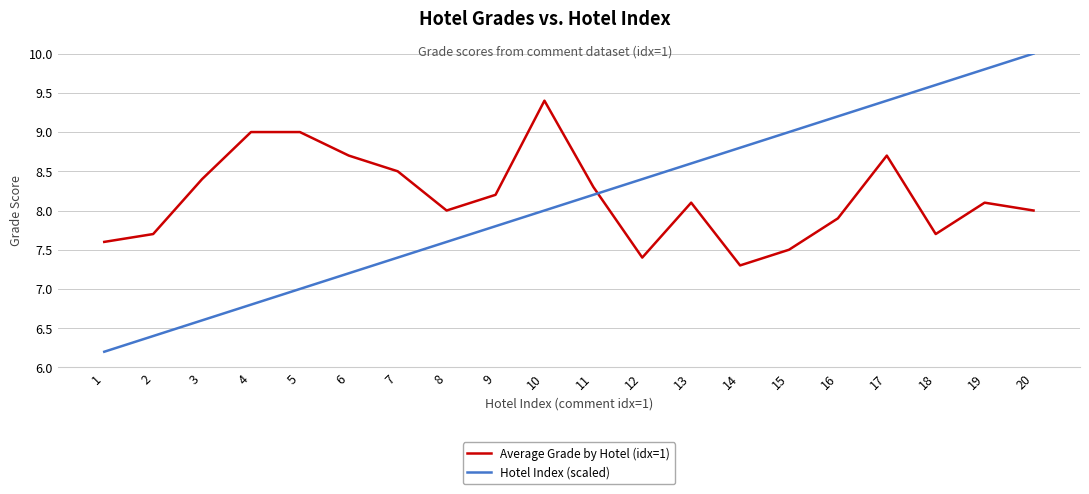

What is the sum of the Average Grade by Hotel (idx=1) values at 9 and 19?

16.3